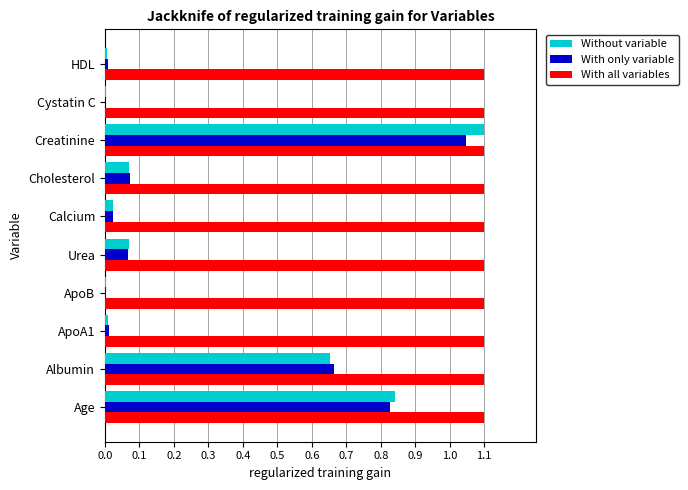

Is it true that Without variable equals 0.0 at ApoB?

True